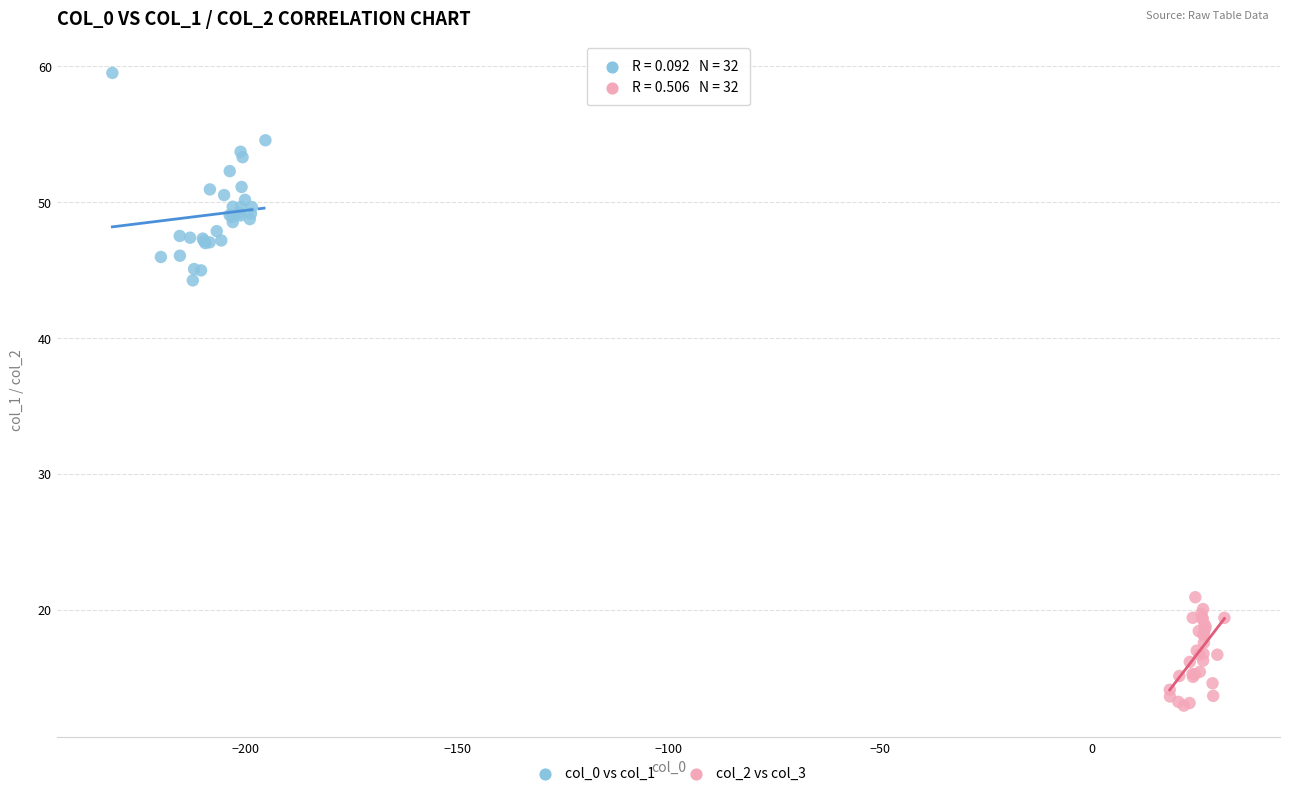

Which series has the largest Y range (max minus min)?

col_0 vs col_1